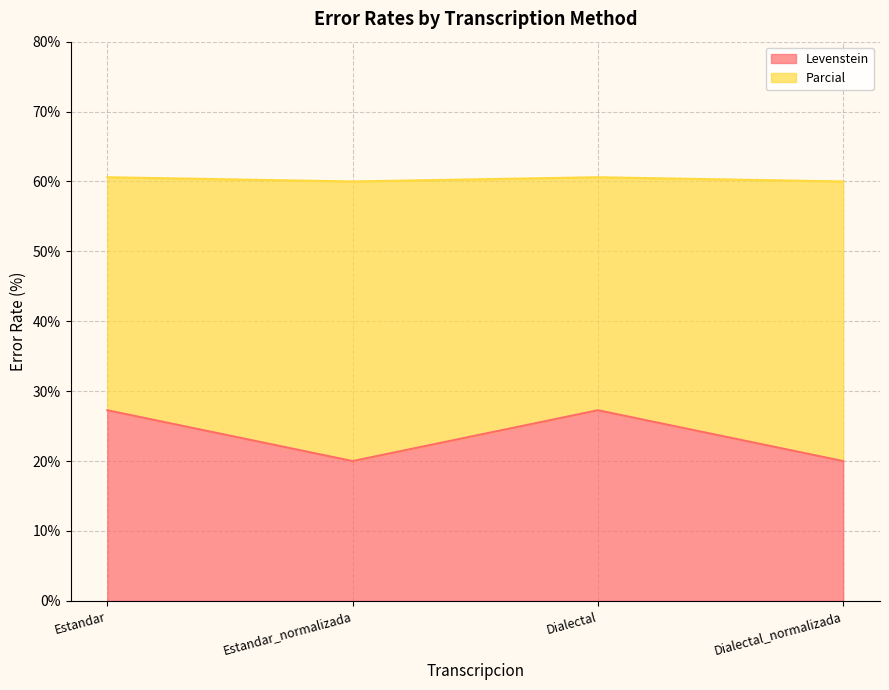

Does the chart have visible grid lines?

Yes